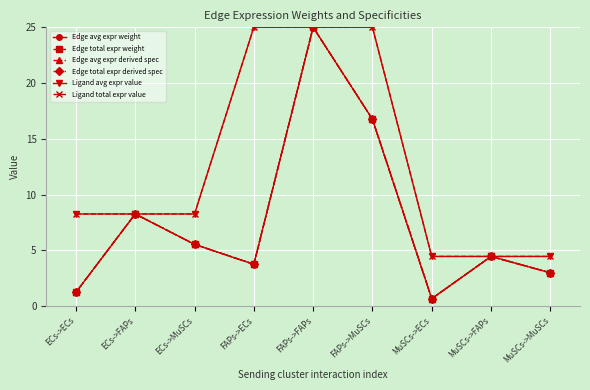

What is the average value of the Edge total expr derived spec series?

7.6